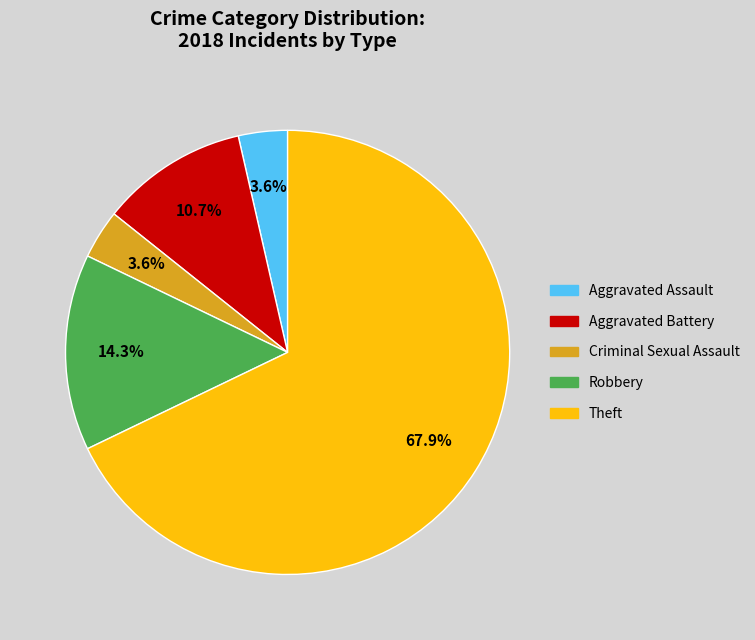

To the nearest percent, what is the difference between the Aggravated Battery and Robbery slice percentages?

4%